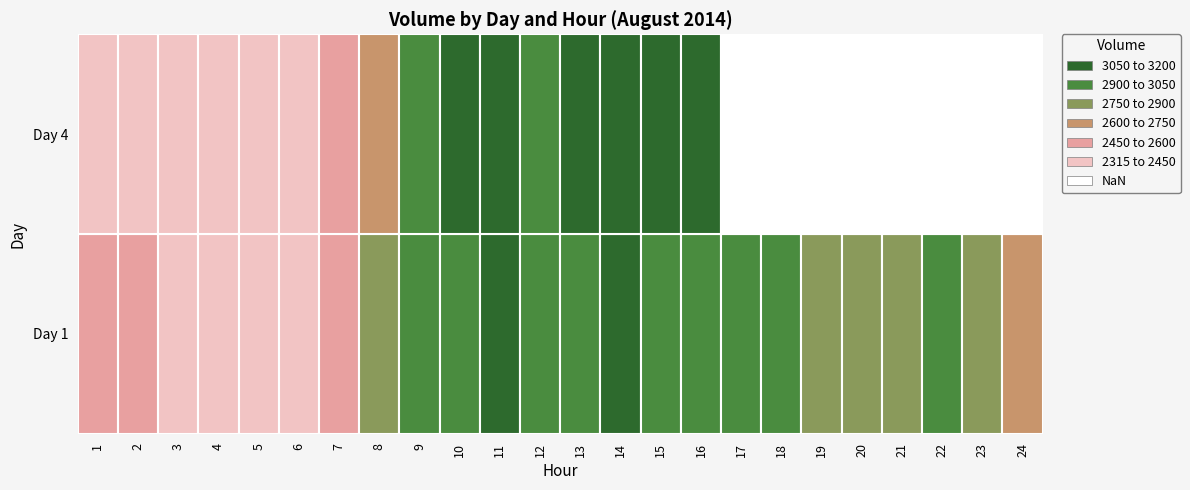

Reading right to left, transcribe all the data shown in this chart.

r0: 2=2565.2	1=1.0	0=1.0
r1: 2=2498.0	1=2.0	0=1.0
r2: 2=2445.1	1=3.0	0=1.0
r3: 2=2425.1	1=4.0	0=1.0
r4: 2=2379.3	1=5.0	0=1.0
r5: 2=2414.2	1=6.0	0=1.0
r6: 2=2514.7	1=7.0	0=1.0
r7: 2=2783.8	1=8.0	0=1.0
r8: 2=2963.0	1=9.0	0=1.0
r9: 2=3047.0	1=10.0	0=1.0
r10: 2=3070.7	1=11.0	0=1.0
r11: 2=2991.6	1=12.0	0=1.0
r12: 2=3020.6	1=13.0	0=1.0
r13: 2=3066.5	1=14.0	0=1.0
r14: 2=3042.5	1=15.0	0=1.0
r15: 2=2989.3	1=16.0	0=1.0
r16: 2=2969.4	1=17.0	0=1.0
r17: 2=2915.0	1=18.0	0=1.0
r18: 2=2846.6	1=19.0	0=1.0
r19: 2=2815.2	1=20.0	0=1.0
r20: 2=2829.7	1=21.0	0=1.0
r21: 2=2931.2	1=22.0	0=1.0
r22: 2=2811.8	1=23.0	0=1.0
r23: 2=2657.3	1=24.0	0=1.0
r24: 2=2450.0	1=1.0	0=4.0
r25: 2=2399.0	1=2.0	0=4.0
r26: 2=2368.2	1=3.0	0=4.0
r27: 2=2340.1	1=4.0	0=4.0
r28: 2=2315.7	1=5.0	0=4.0
r29: 2=2354.5	1=6.0	0=4.0
r30: 2=2484.9	1=7.0	0=4.0
r31: 2=2747.1	1=8.0	0=4.0
r32: 2=2953.3	1=9.0	0=4.0
r33: 2=3058.0	1=10.0	0=4.0
r34: 2=3052.9	1=11.0	0=4.0
r35: 2=2989.2	1=12.0	0=4.0
r36: 2=3055.5	1=13.0	0=4.0
r37: 2=3104.2	1=14.0	0=4.0
r38: 2=3093.8	1=15.0	0=4.0
r39: 2=3056.8	1=16.0	0=4.0